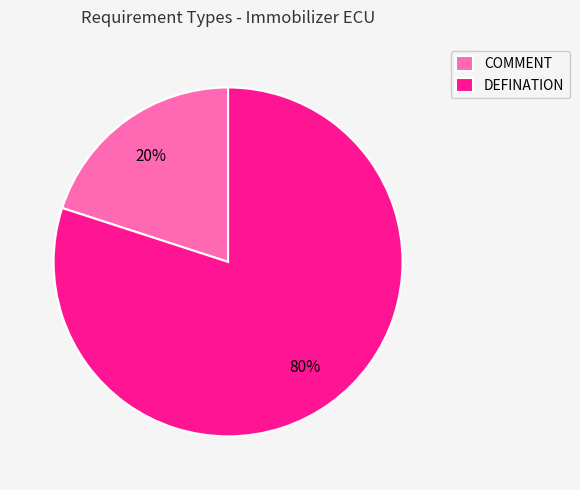

To the nearest percent, what is the difference between the largest and smallest slice percentages?

60%